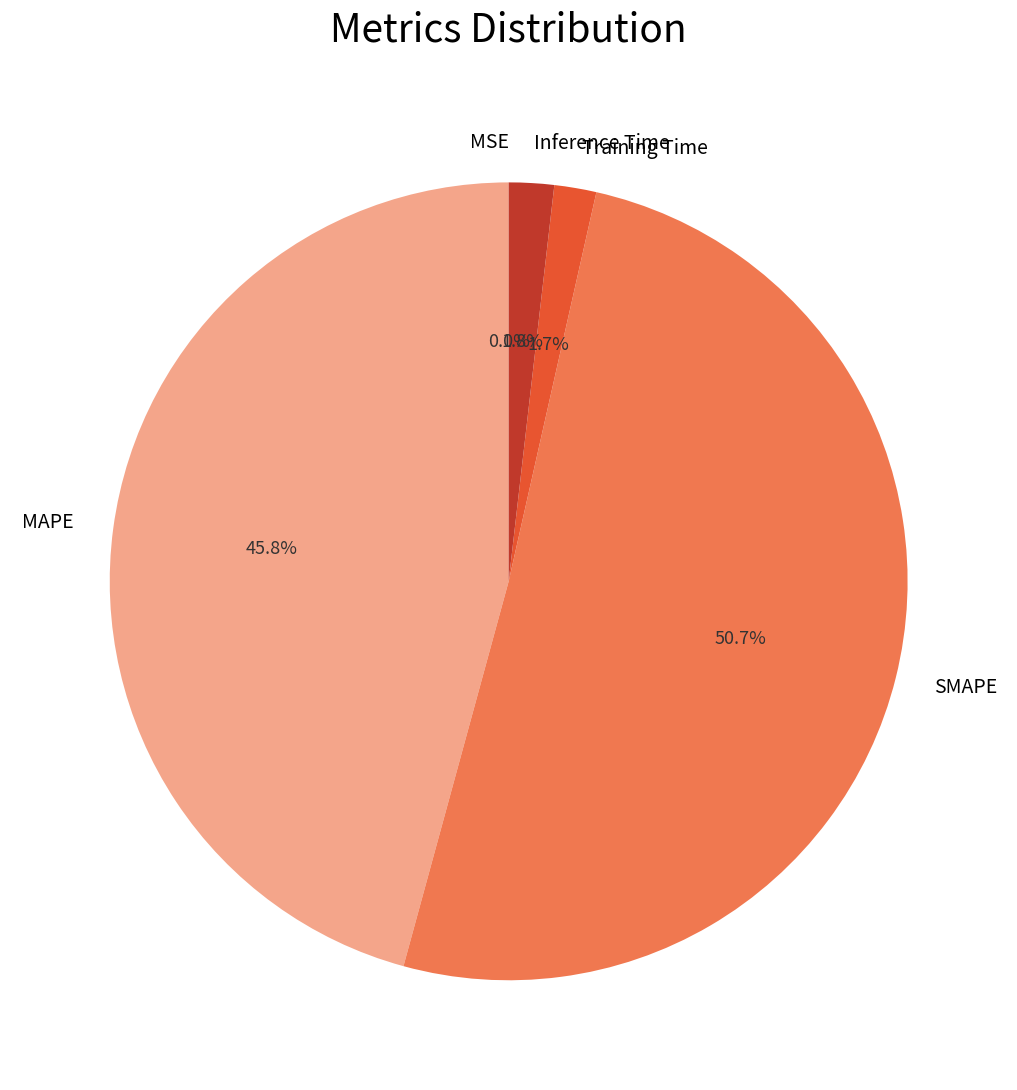

Which category has the biggest portion of the pie?

SMAPE